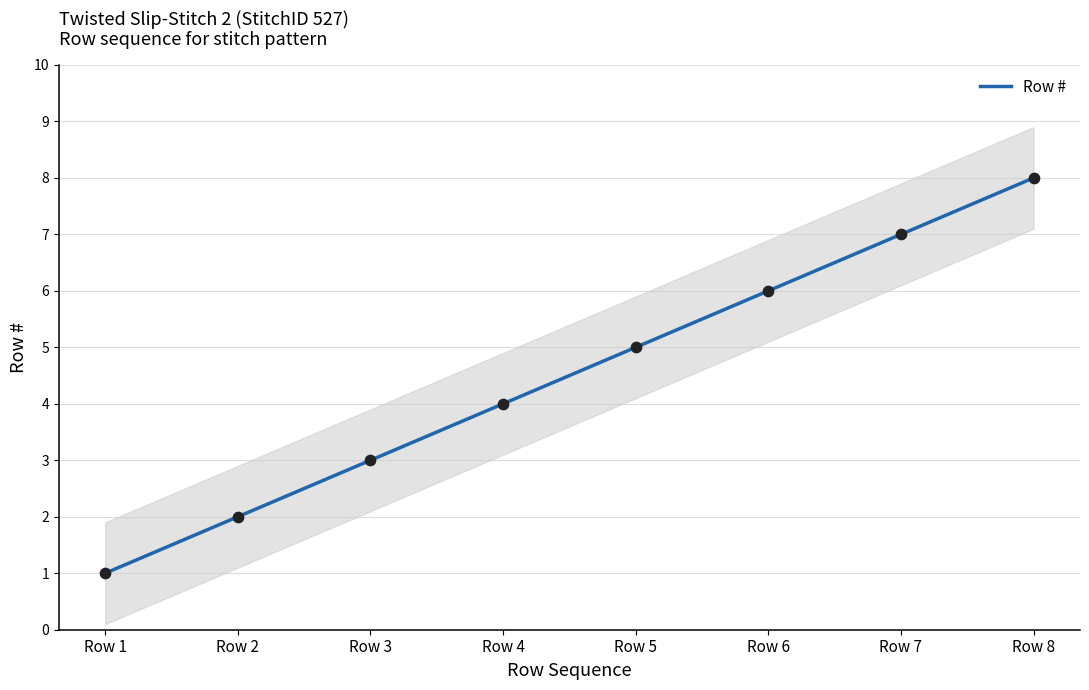

Which has a higher value, Row 2 or Row 8?

Row 8